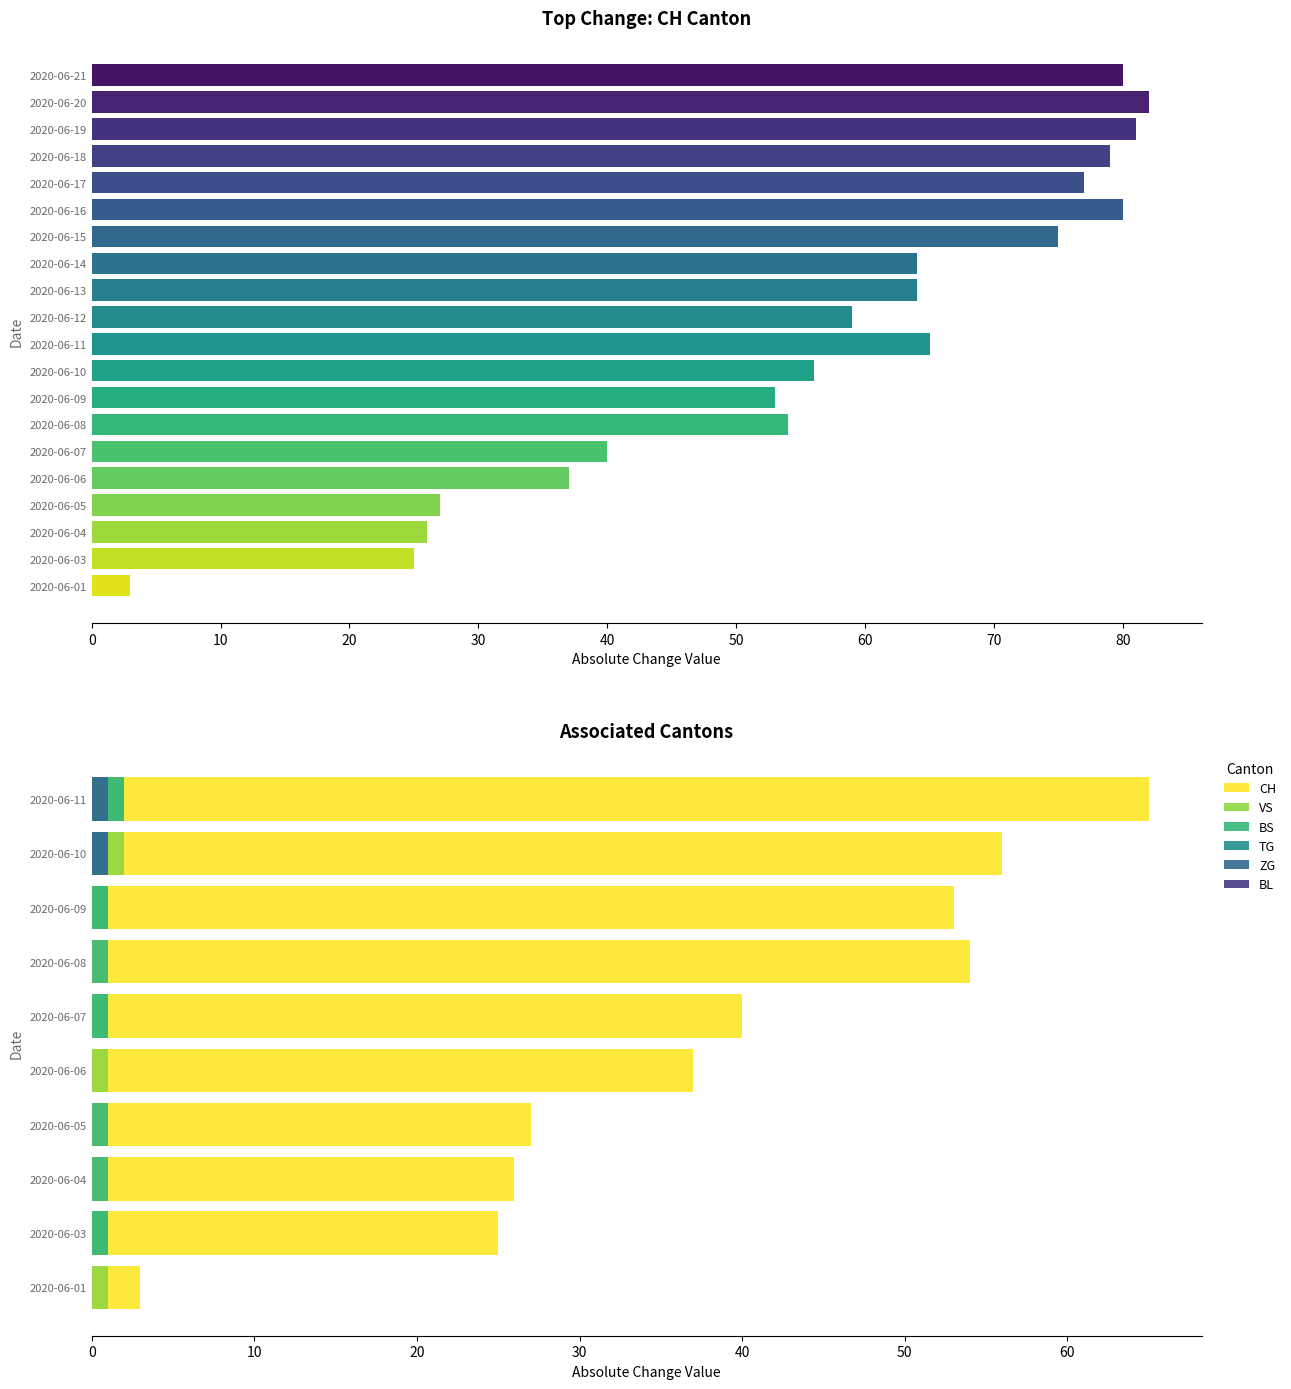

Between 10 and 70, which series saw the biggest shift?

CH